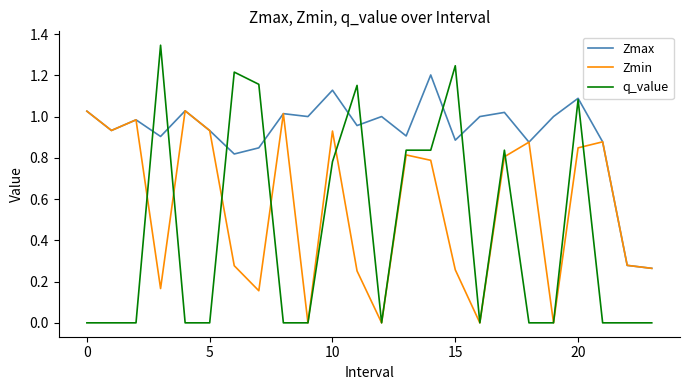

Which series has the widest spread of values?

q_value